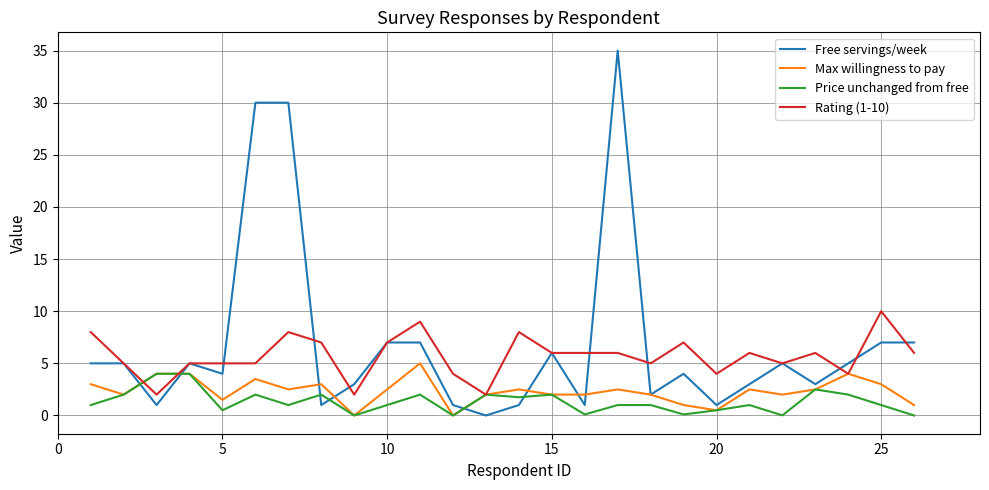

Which series has the widest spread of values?

Free servings/week